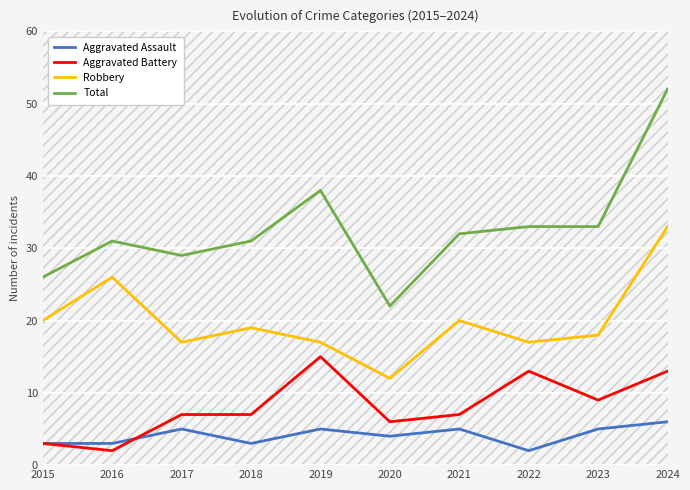

What is the difference between the maximum and minimum values in the Robbery series?

21